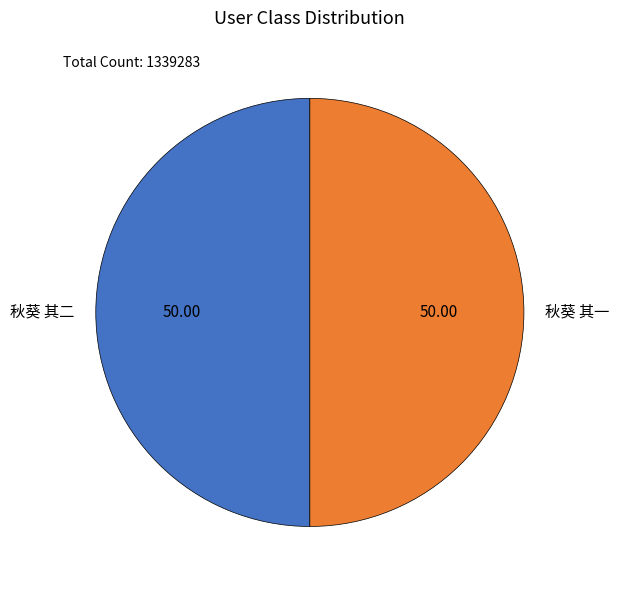

What is the ratio of the value at 秋葵 其二 to the value at 秋葵 其一?

1.0